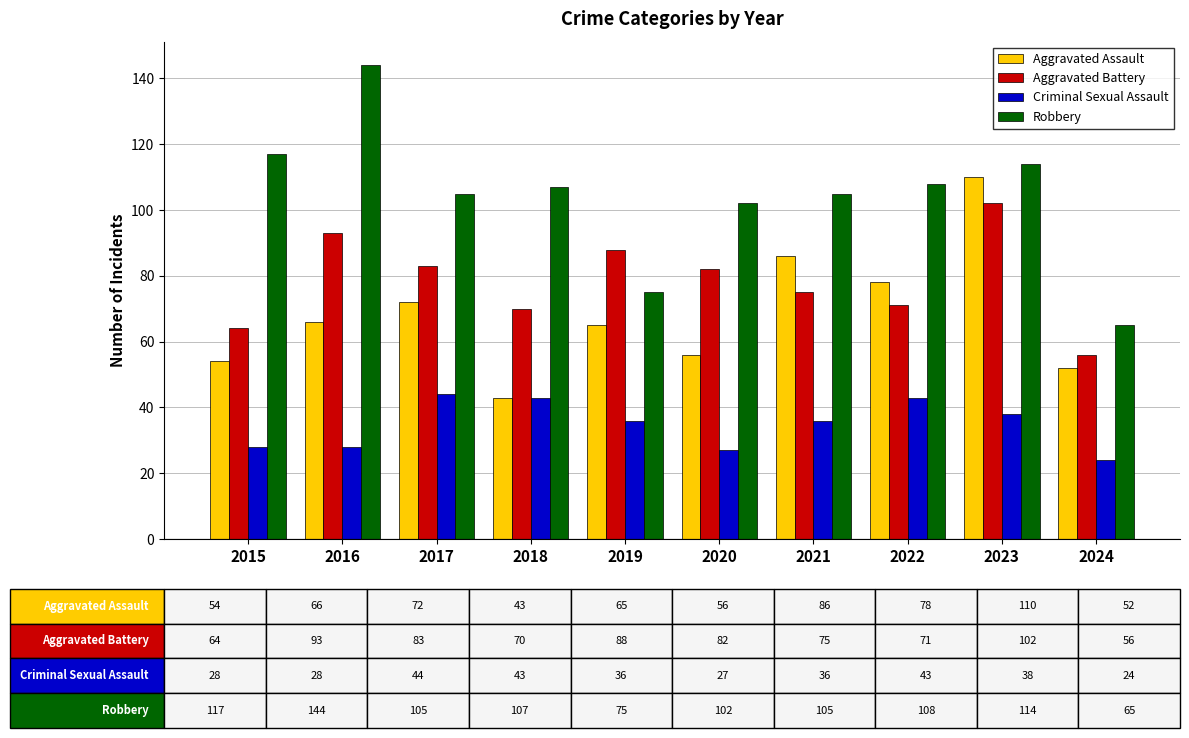

The value of Aggravated Assault at 2021 is 136. True or false?

False